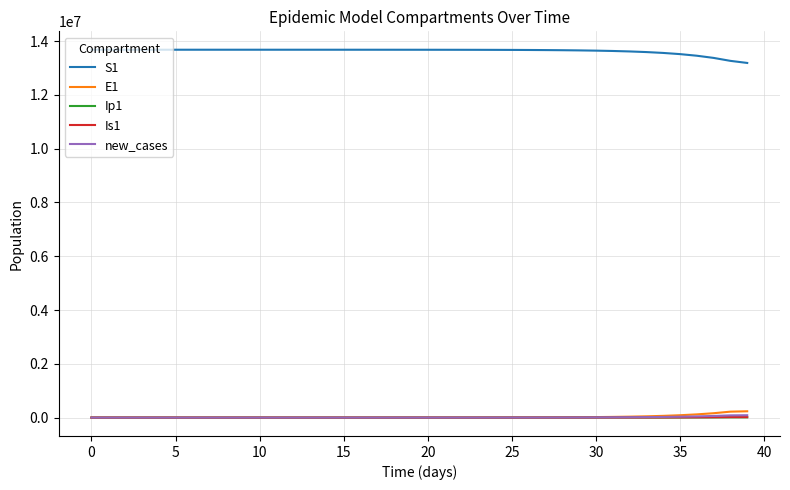

True or false: new_cases and S1 cross at least once.

False